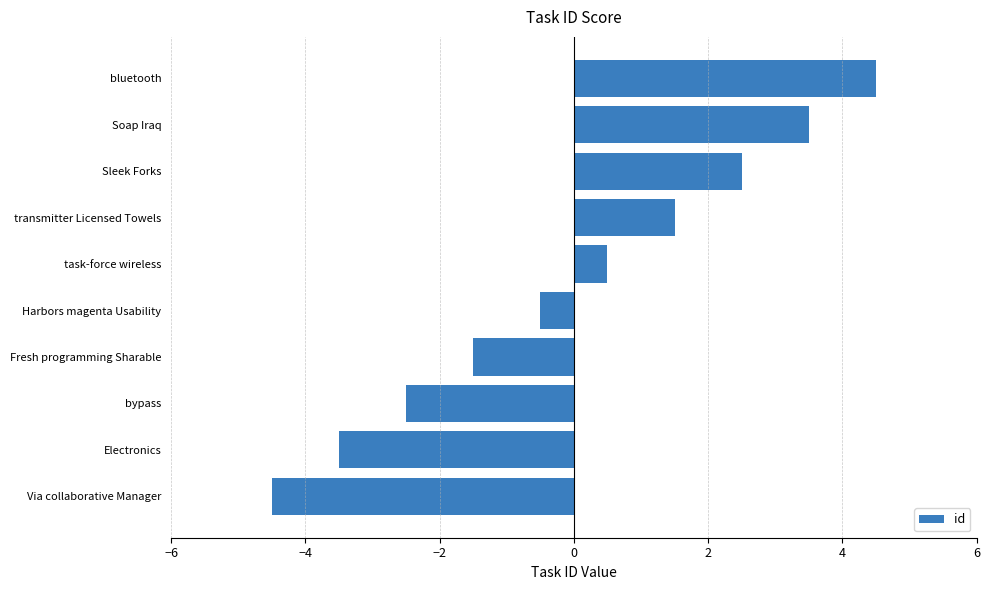

True or false: the data shows 1.5 at transmitter Licensed Towels.

True